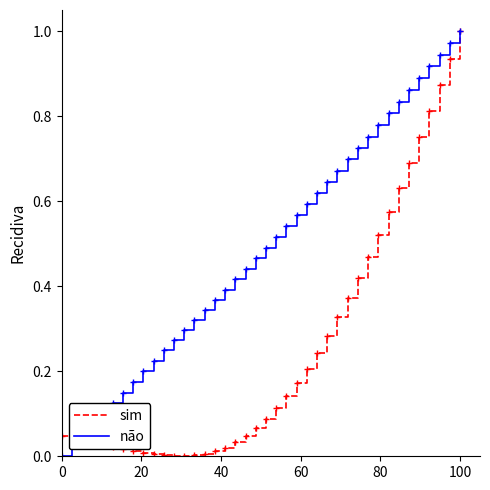

Does the chart have visible grid lines?

No